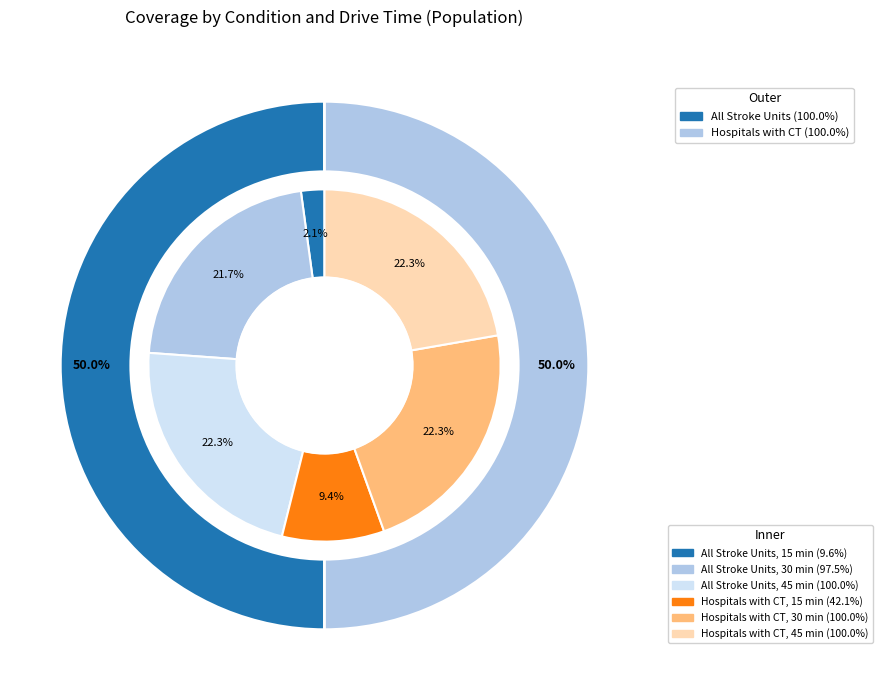

To the nearest percent, what is the difference between the largest and smallest slice percentages?

20%